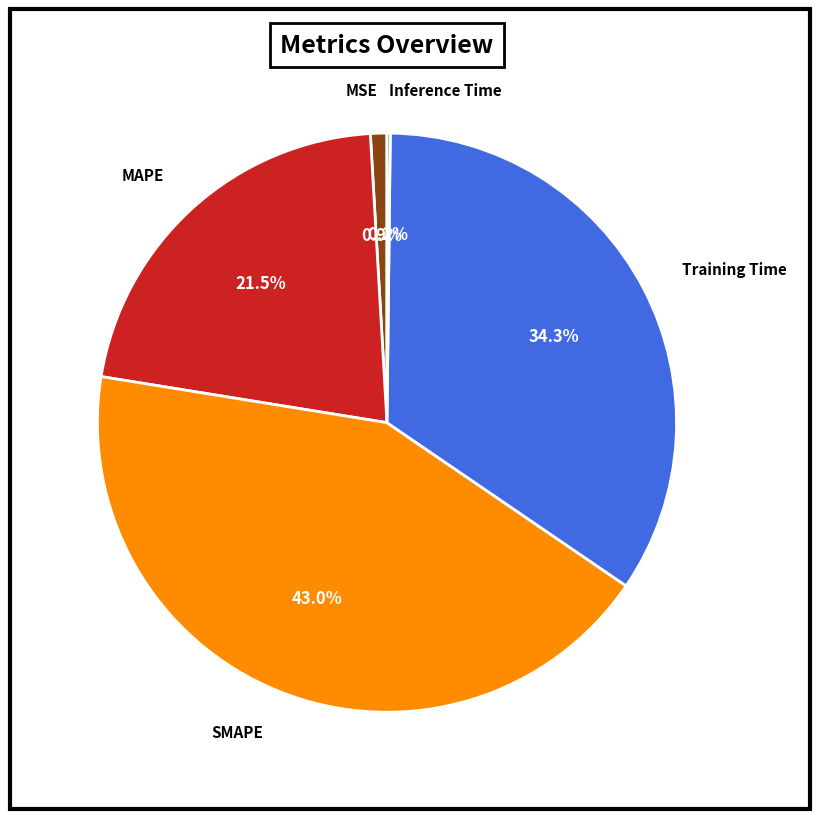

Combined, do MSE and MAPE account for over 50%?

No